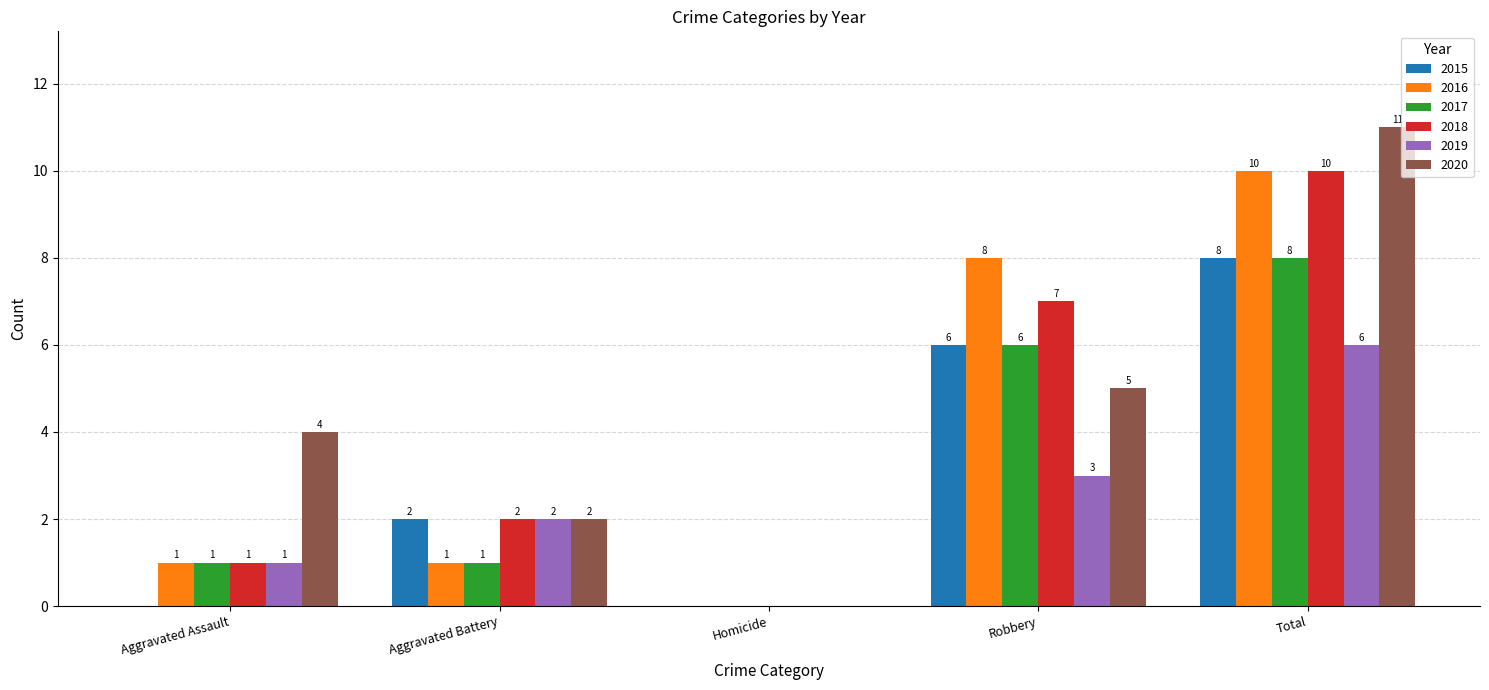

How many values in 2019 are above zero?

4